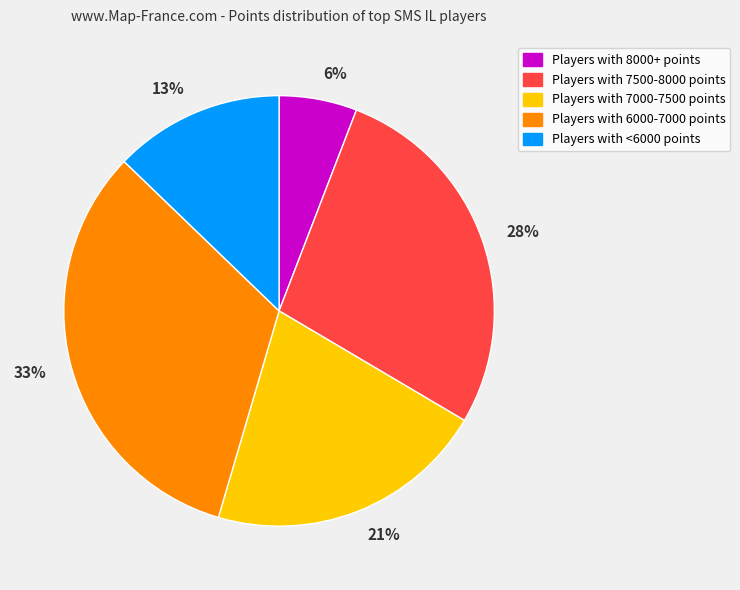

True or false: 33% accounts for 20% of the total.

False